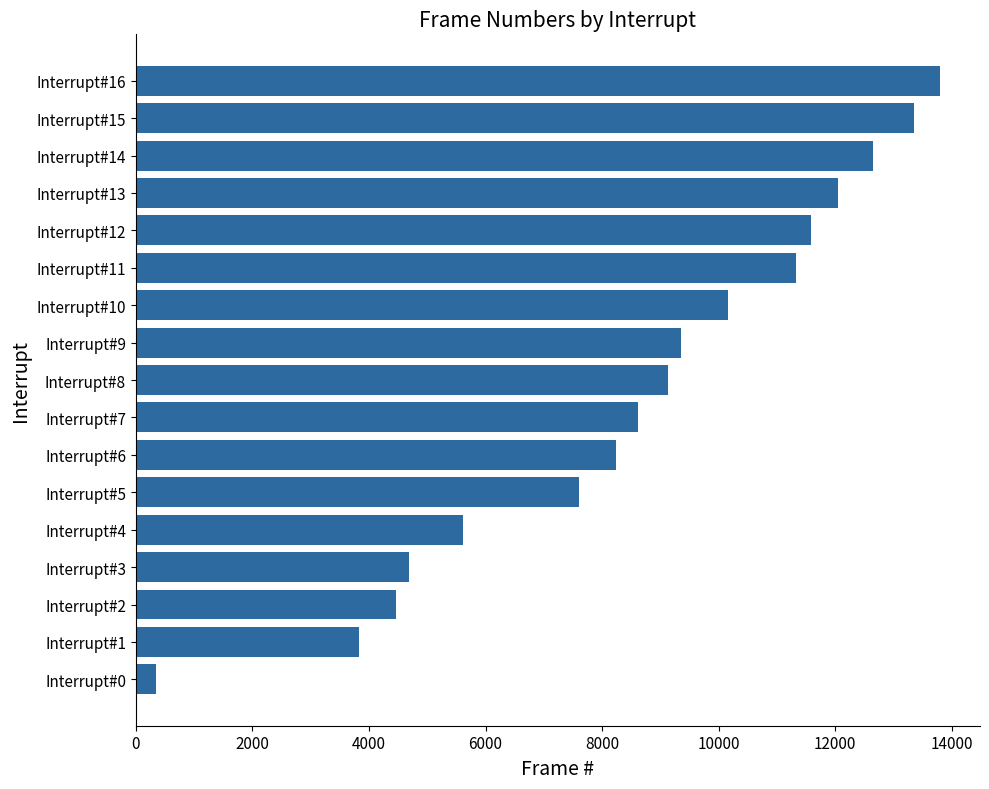

Reading top to bottom, list all the values displayed in this chart.

13794	13351	12642	12049	11576	11319	10162	9355	9128	8616	8236	7602	5617	4690	4464	3824	339